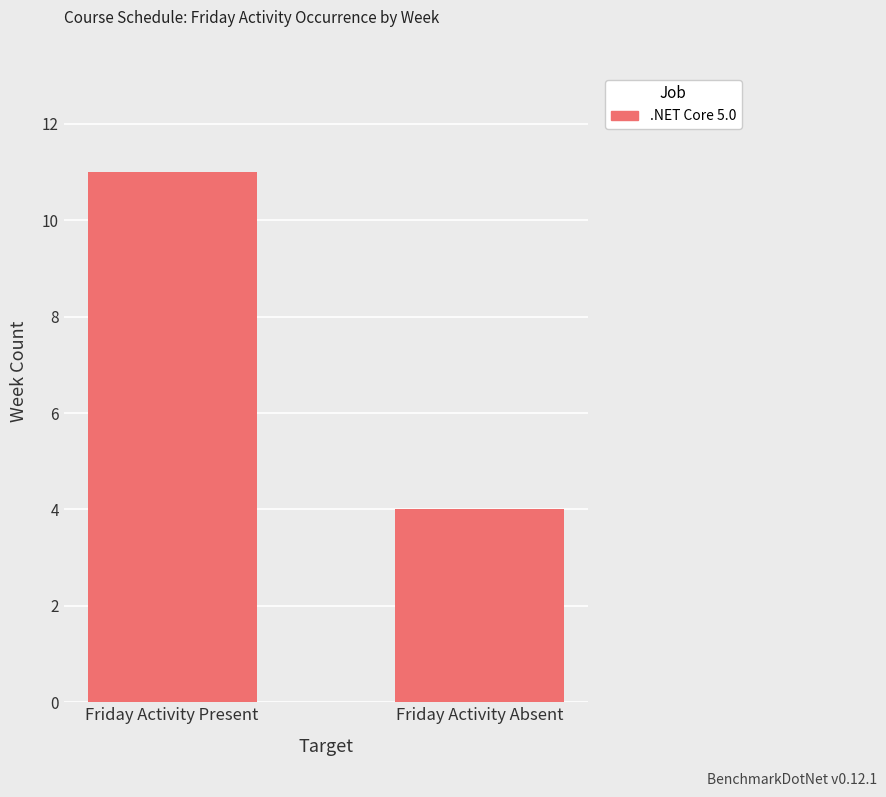

Rank the categories by value from lowest to highest.

Friday Activity Absent, Friday Activity Present